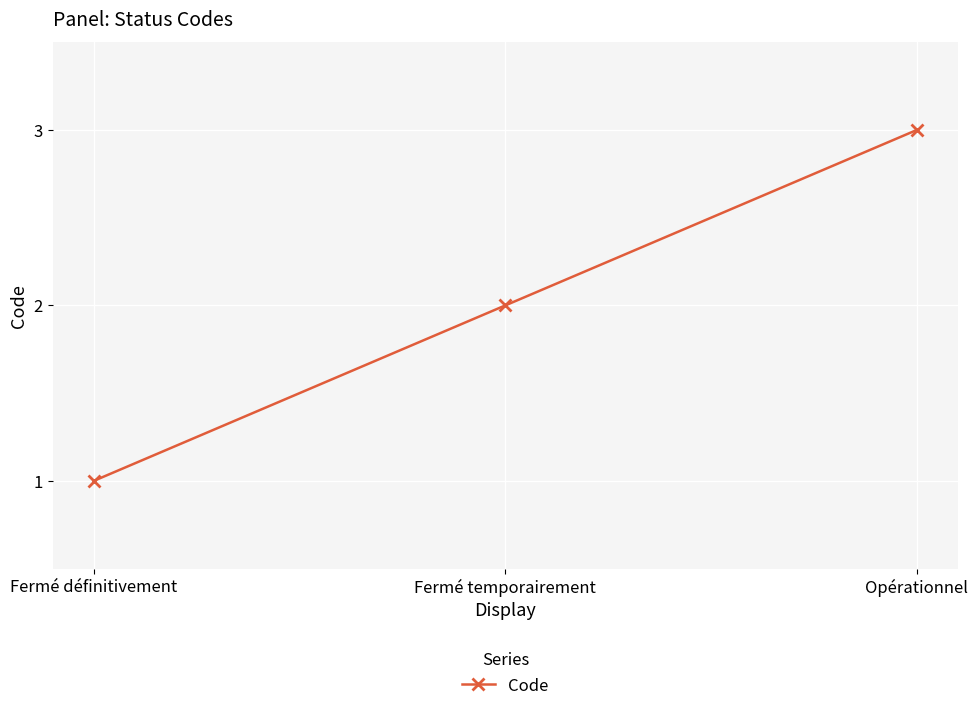

Where is the data nearest to the value 2?

Fermé temporairement